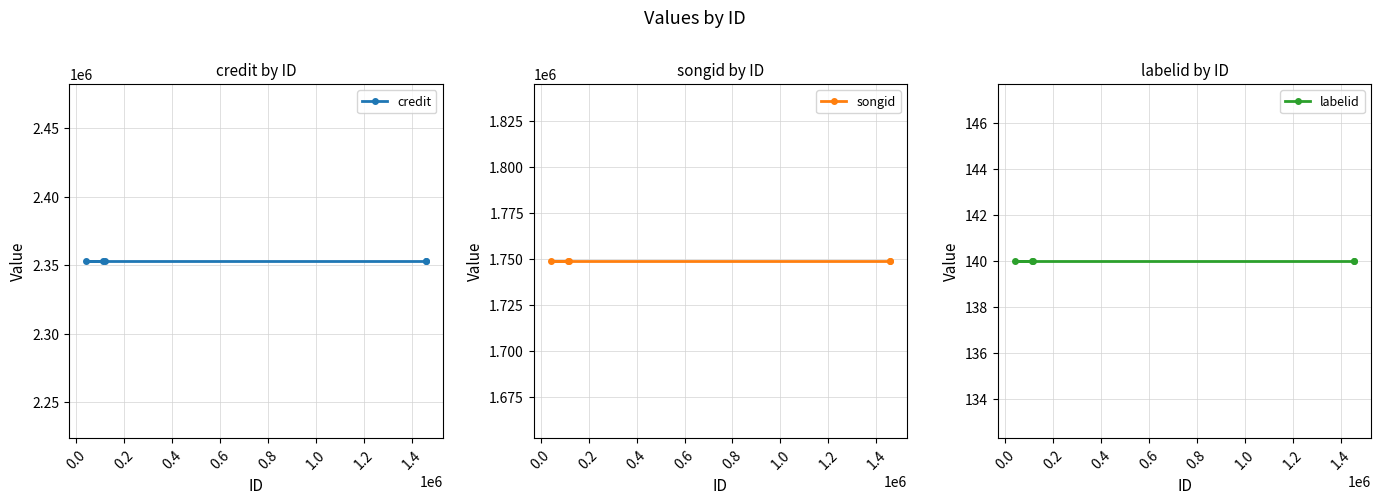

Count the number of categories in the chart.

5